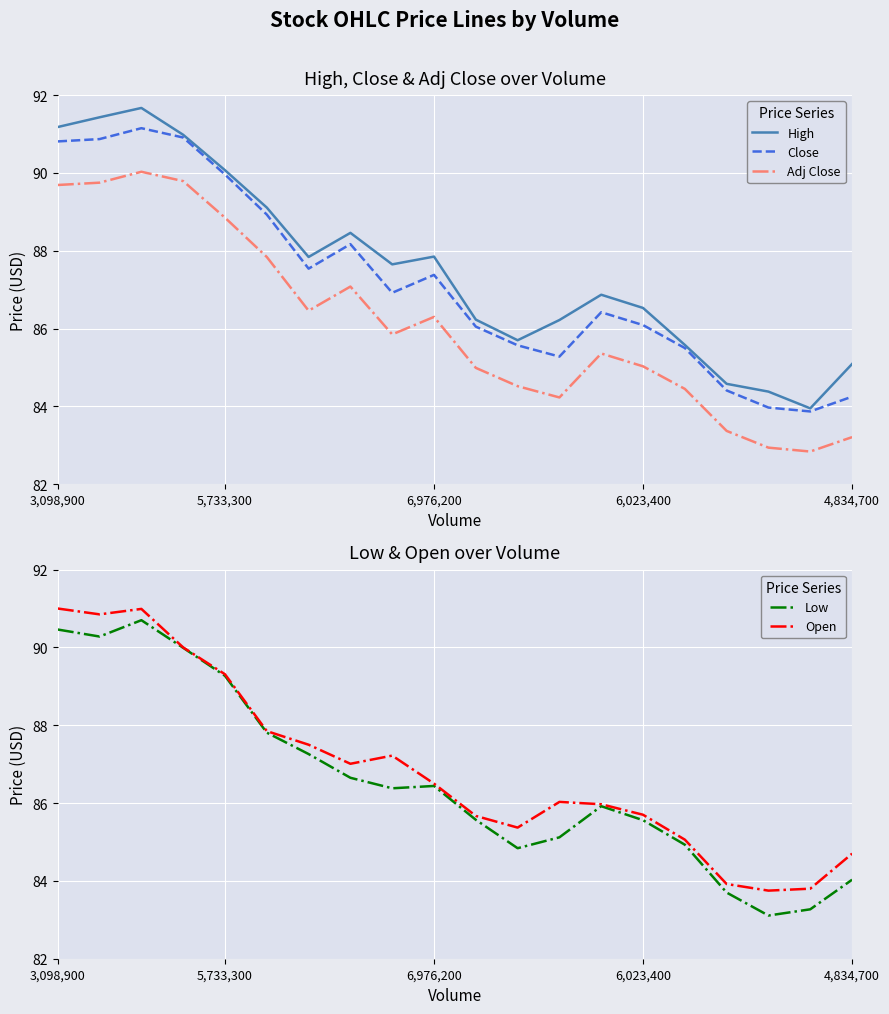

True or false: Close and High cross at least once.

False